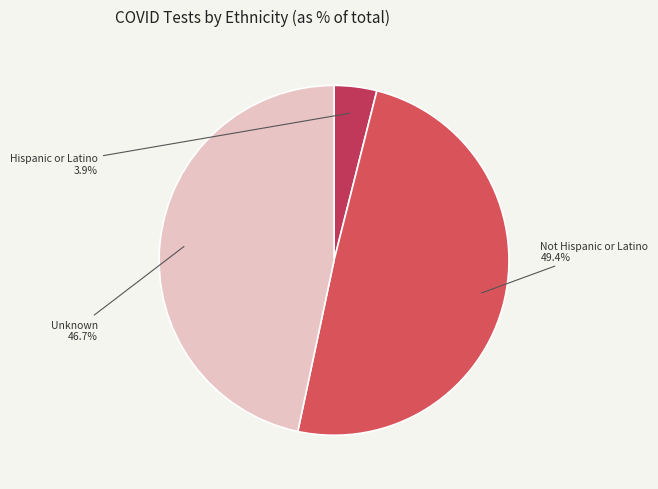

Count the number of slices in the pie.

3